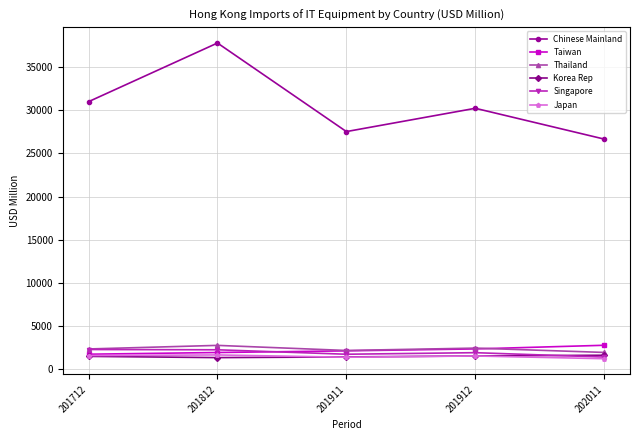

What is the smallest value displayed?

1228.0